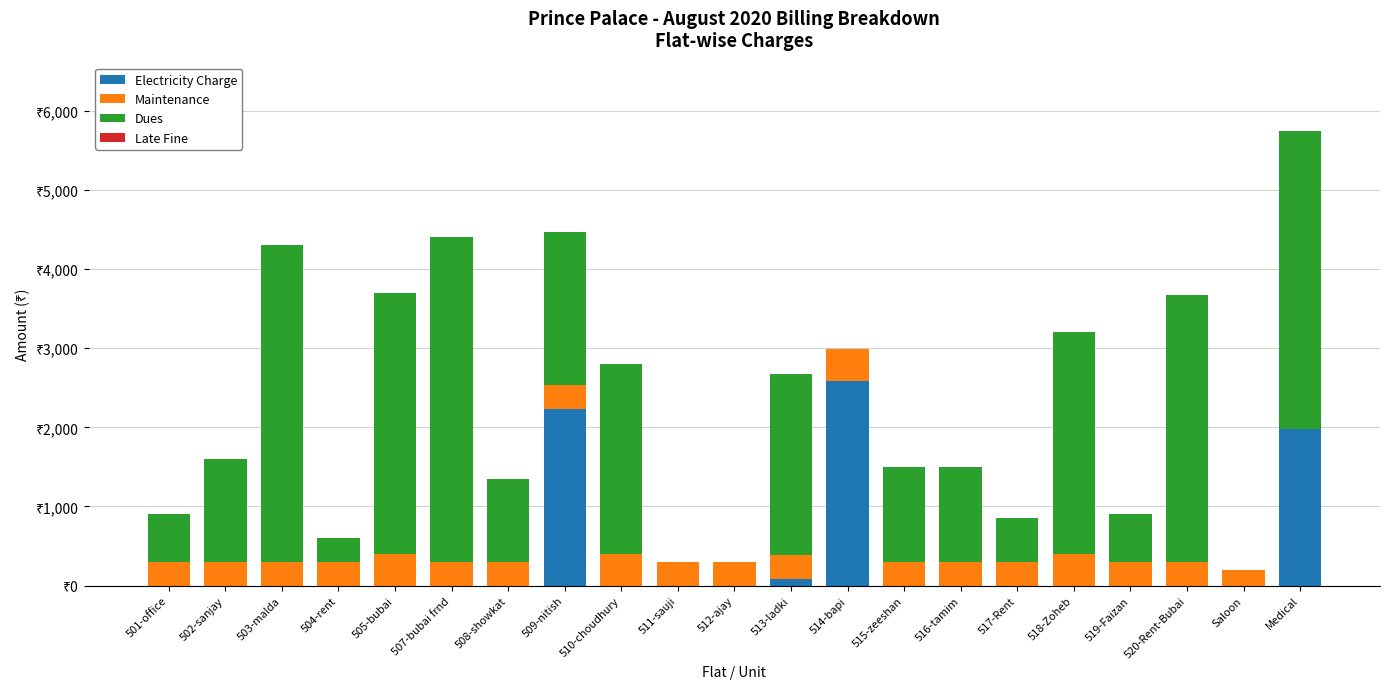

Rank the series at 512-ajay from lowest to highest value.

Electricity Charge, Dues, Late Fine, Maintenance